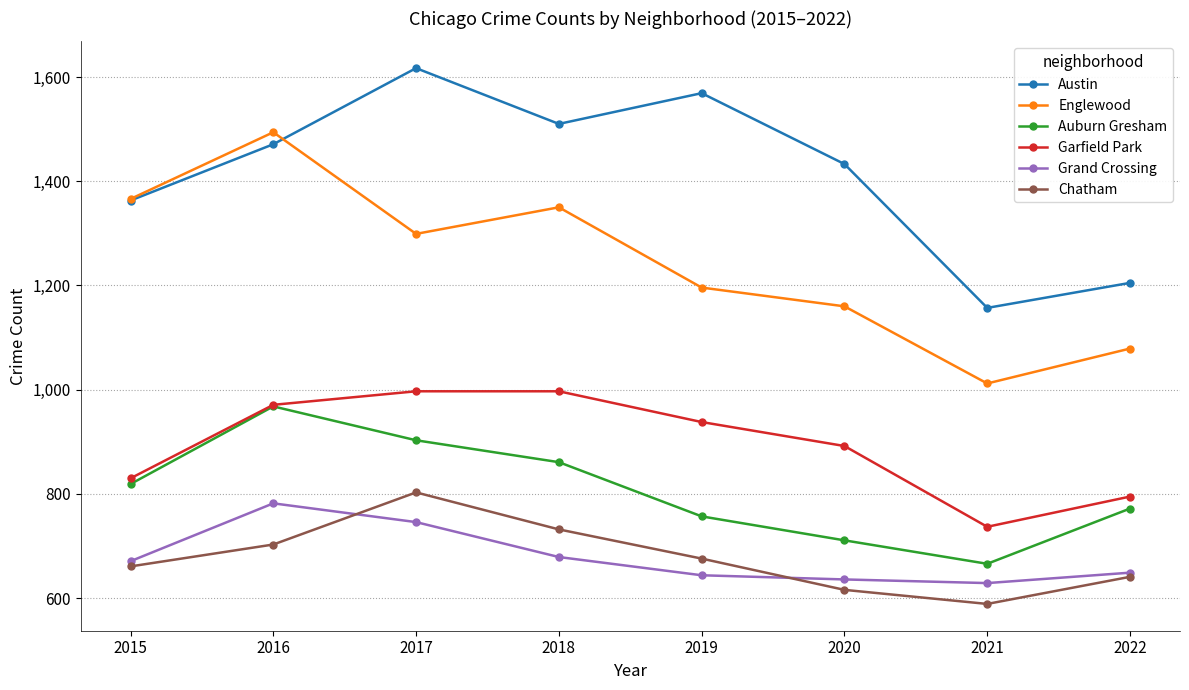

Which series changed the most between 2018 and 2020?

Englewood